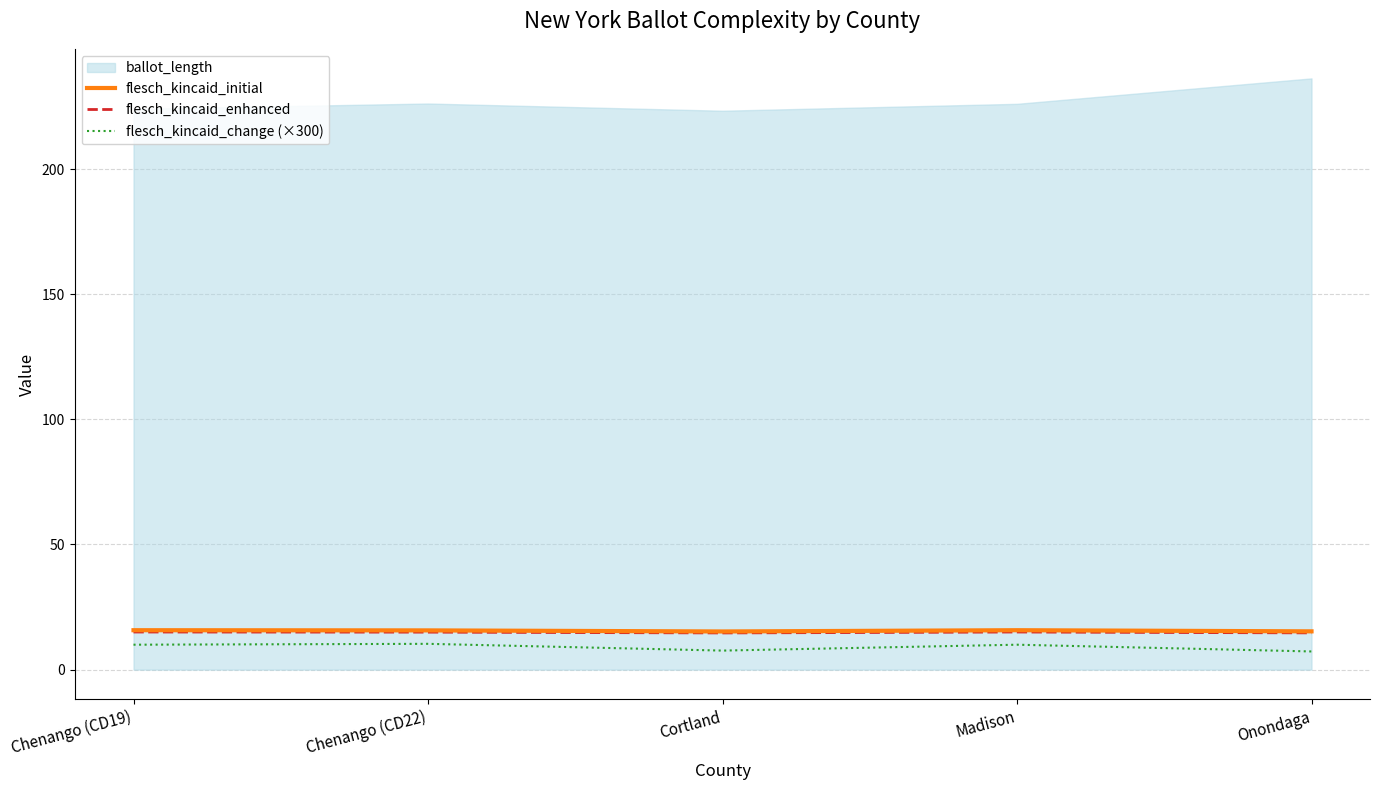

At how many categories does at least one series exceed 10?

5